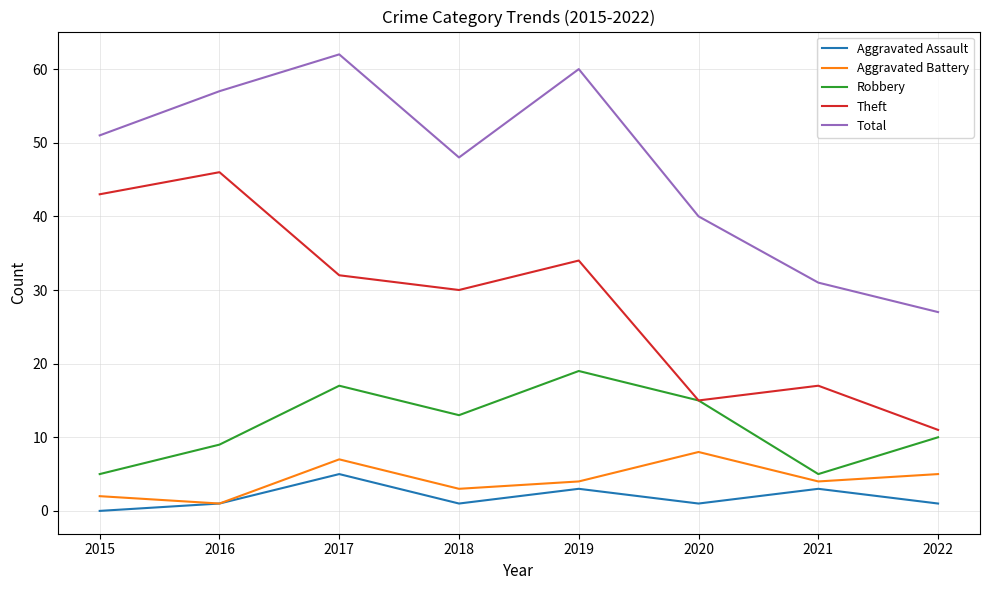

Where is the first local maximum for Aggravated Assault?

2017